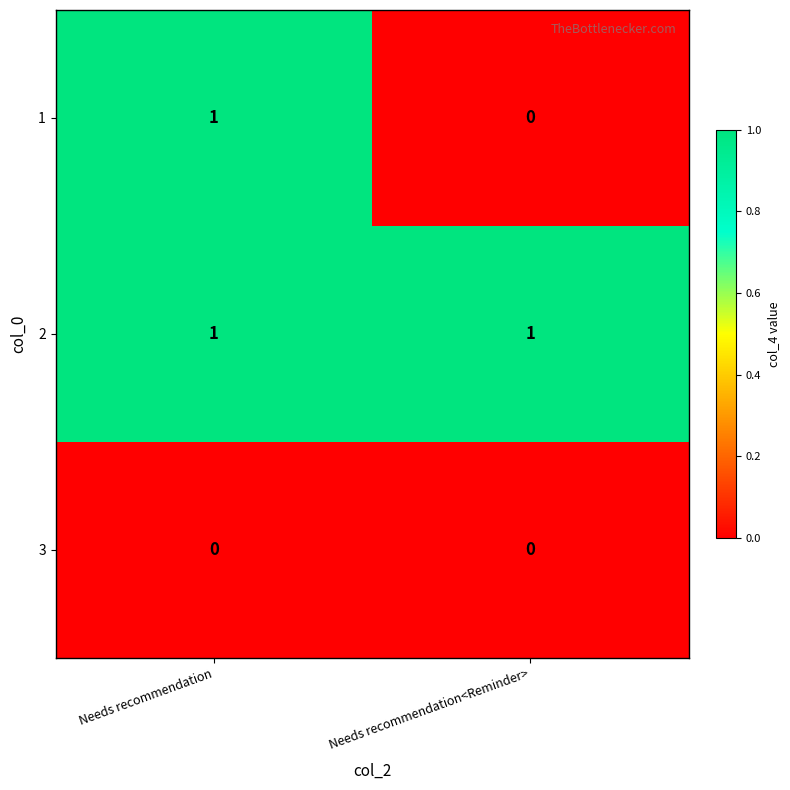

At which category is the sum across all series the highest?

Needs recommendation